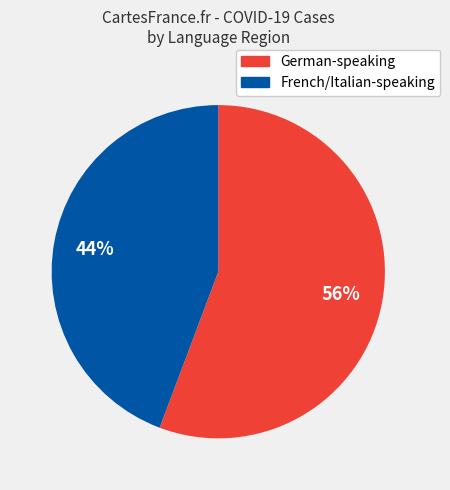

Does any single category account for the majority?

Yes